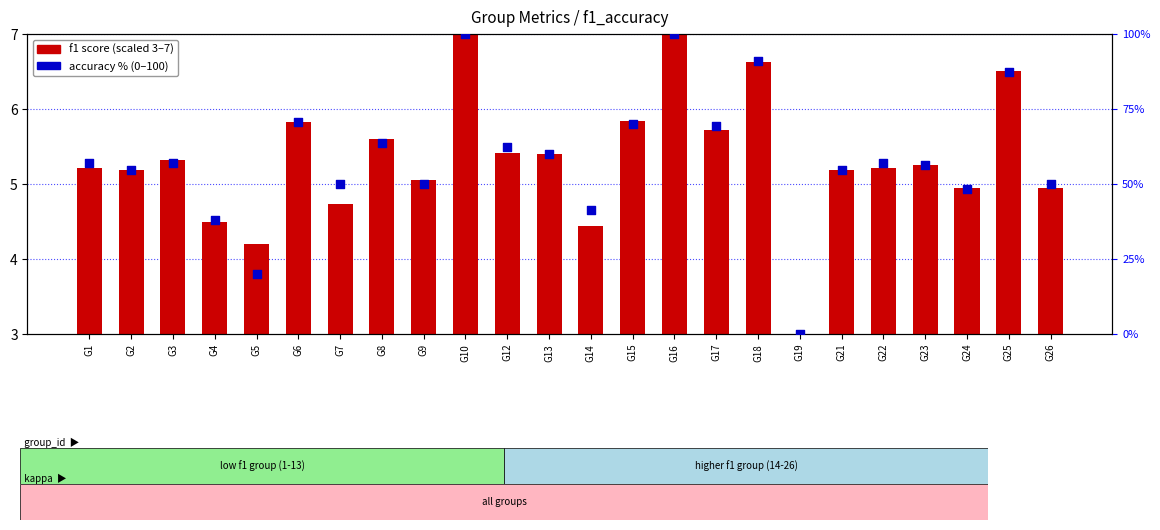

Which series reaches the maximum Y coordinate?

accuracy (%)